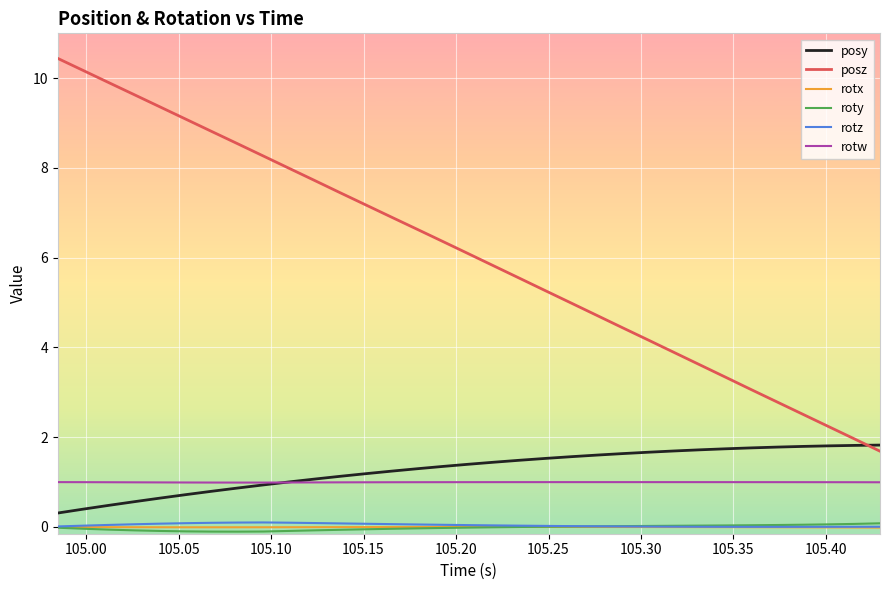

What is the lowest value of the rotw series?

1.0